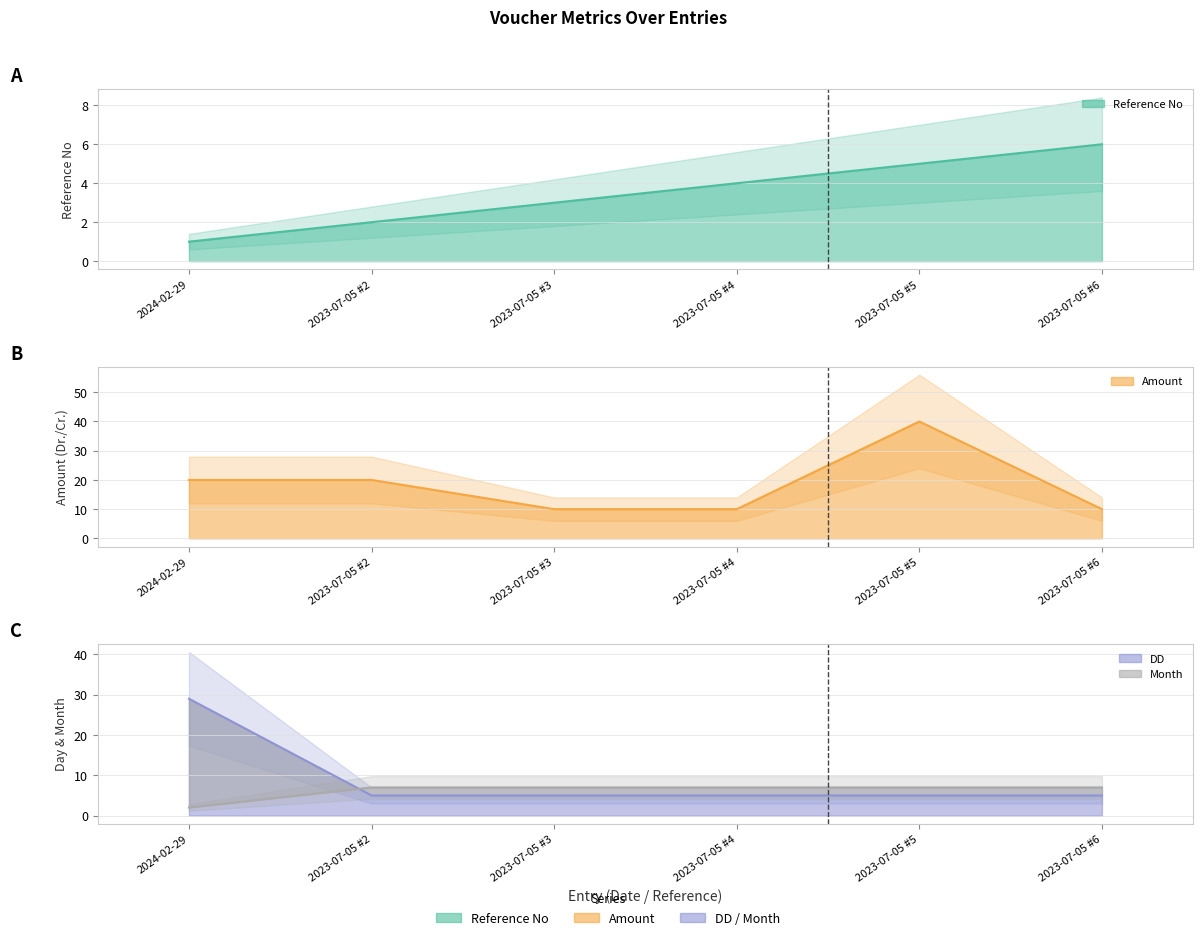

Which series has the largest total across all categories?

Amount